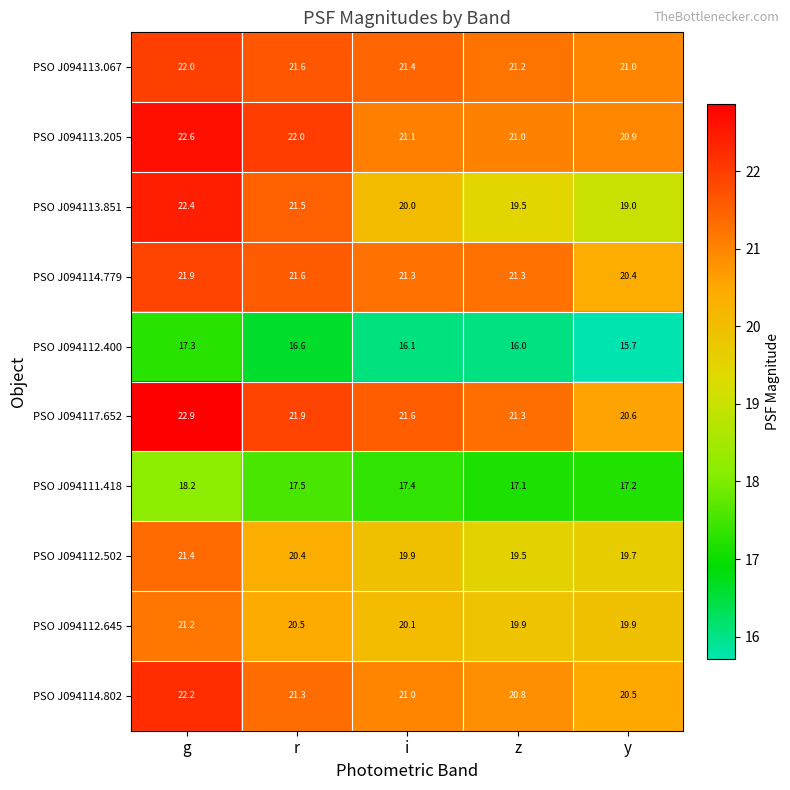

What is the maximum value for PSO J094114.802?

22.2